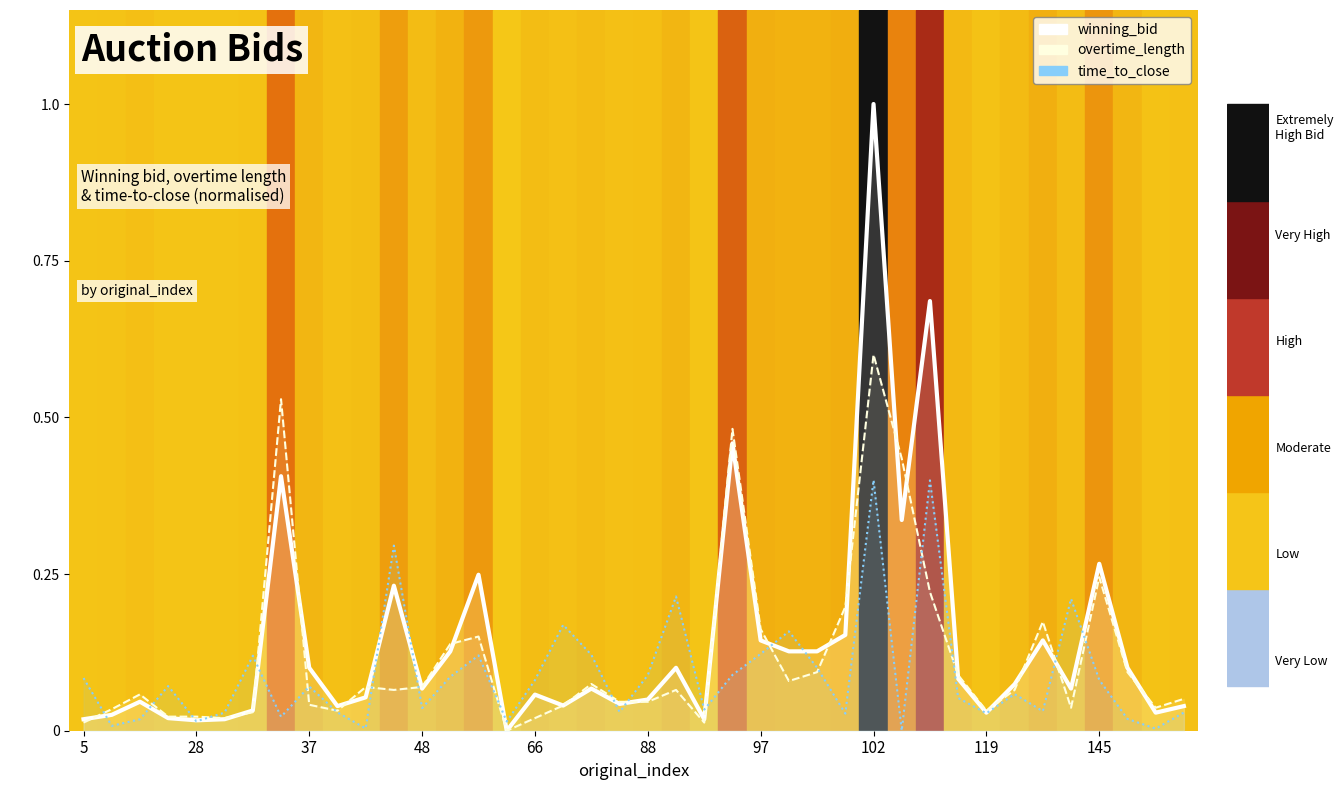

What is the difference between the second highest and second lowest values in the overtime_length series?

0.5